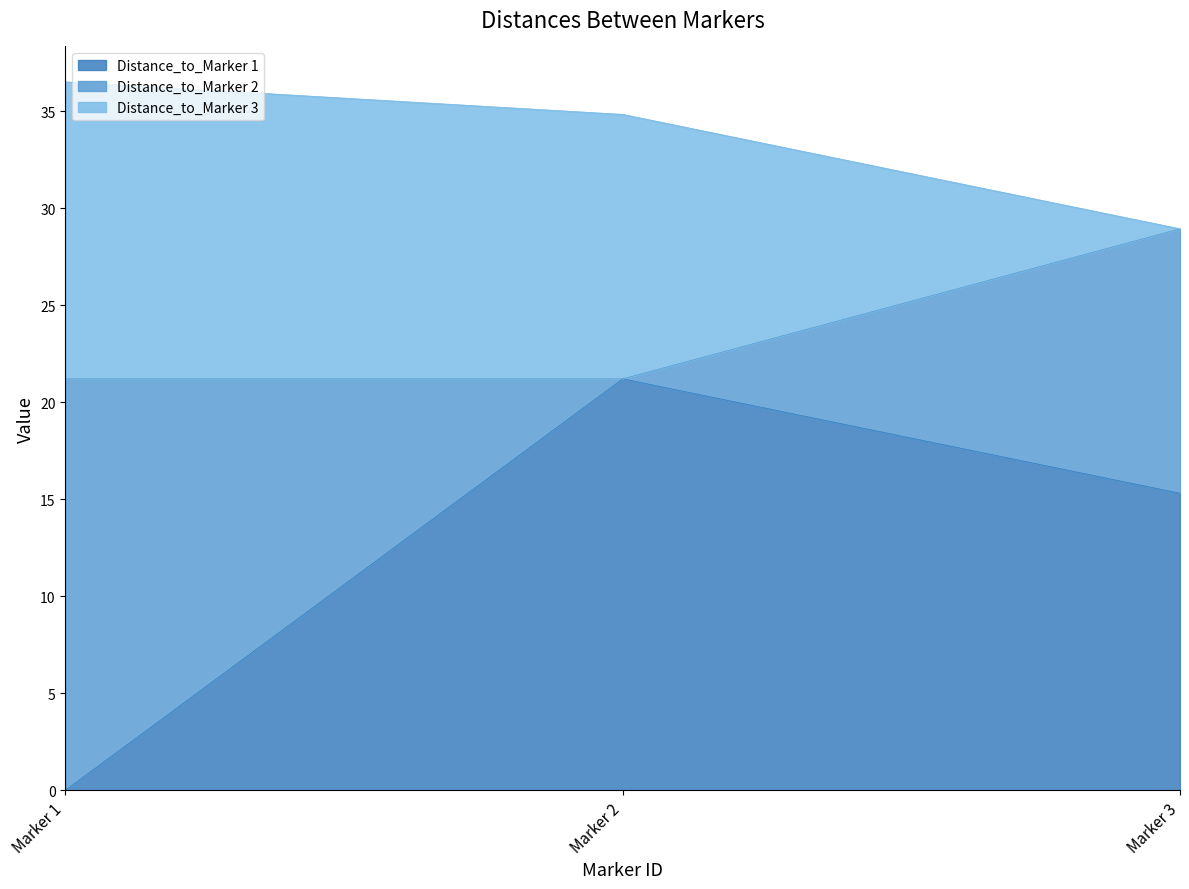

How many values in the Distance_to_Marker 1 series are below 15?

1